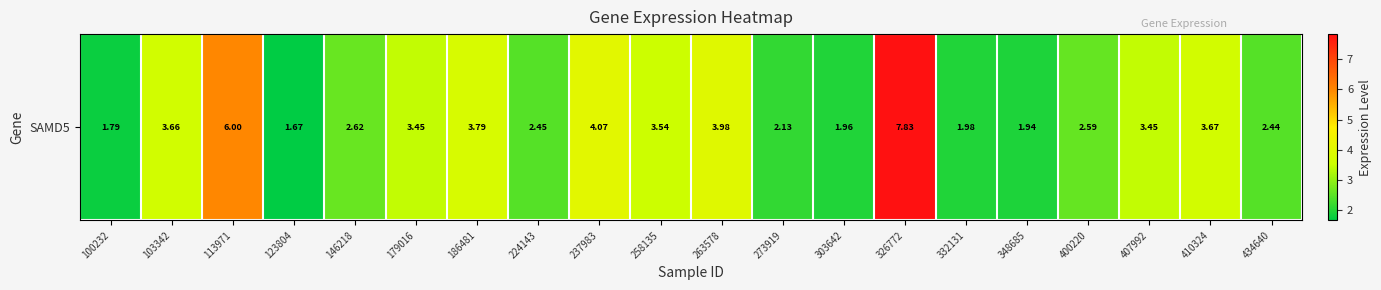

How many values are below 3?

10